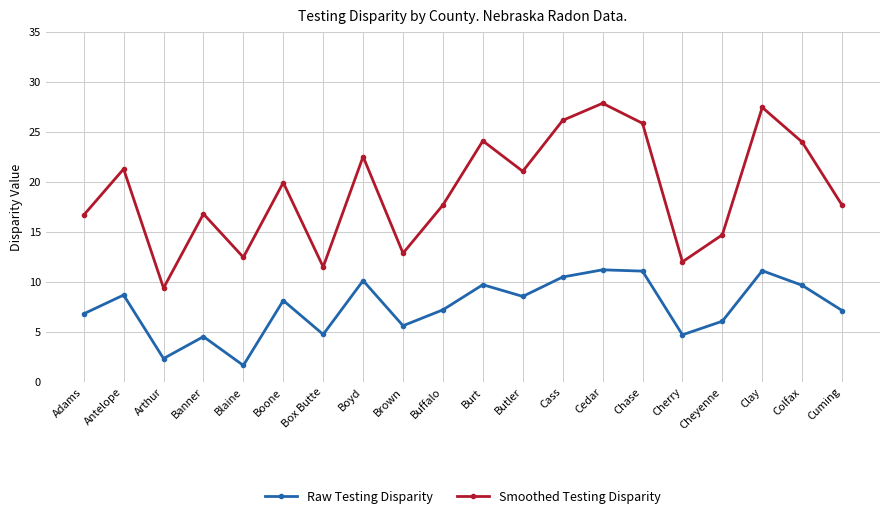

At which category does the chart reach its minimum across all series?

Blaine